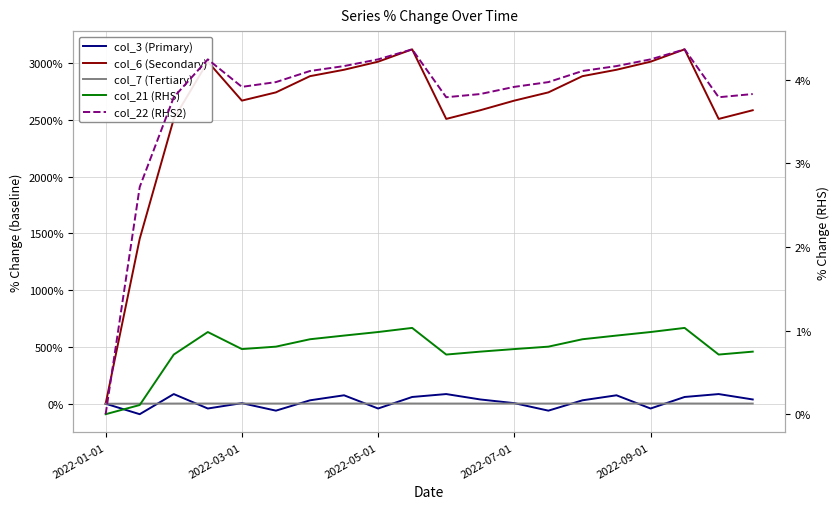

Does the chart have visible grid lines?

Yes